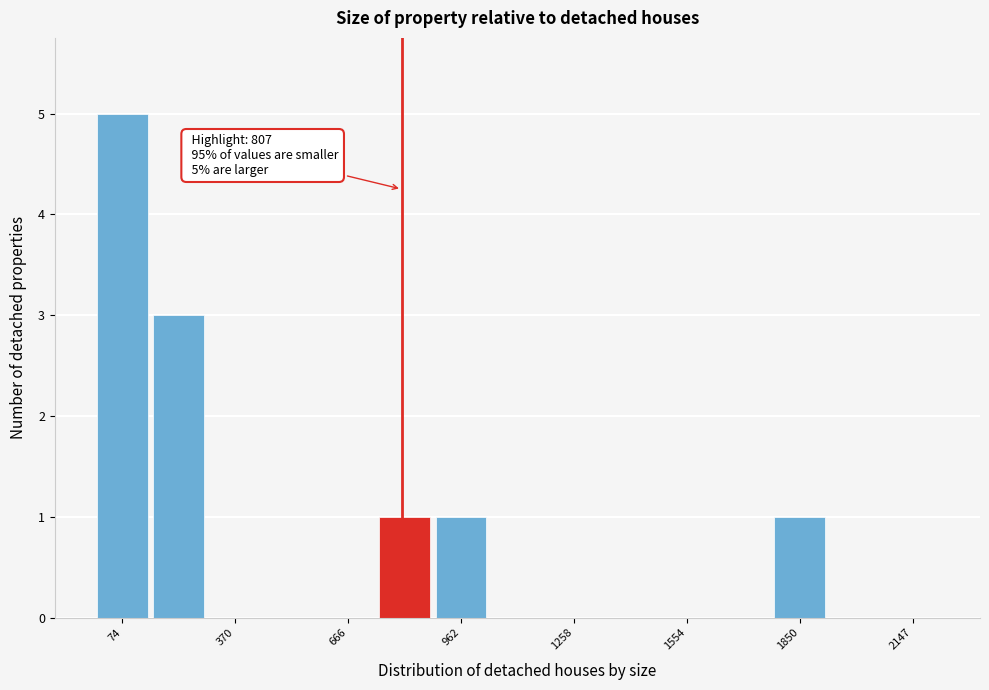

Around what value on the x-axis is the tallest bar? Give the approximate position of its centre, as read against the axis.

50